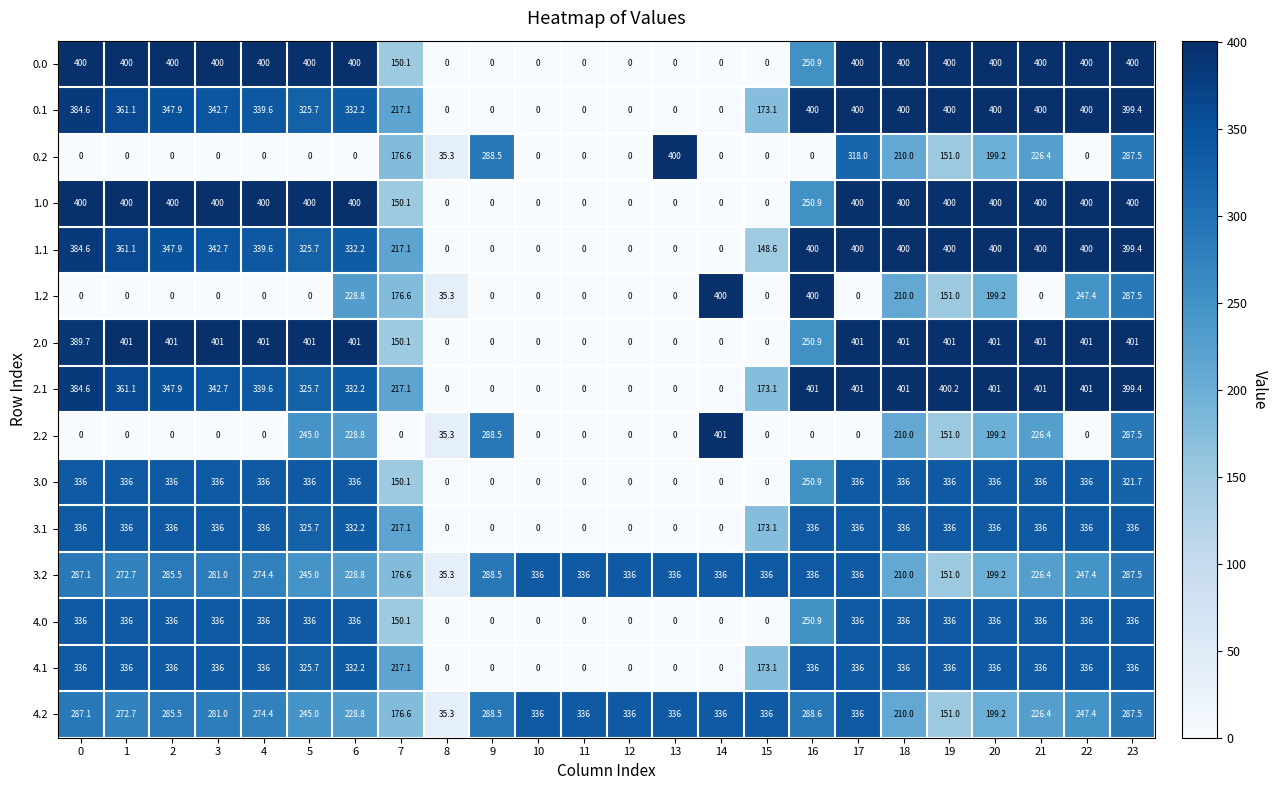

What is the difference between the 3.0 values at 7 and 20?

185.9